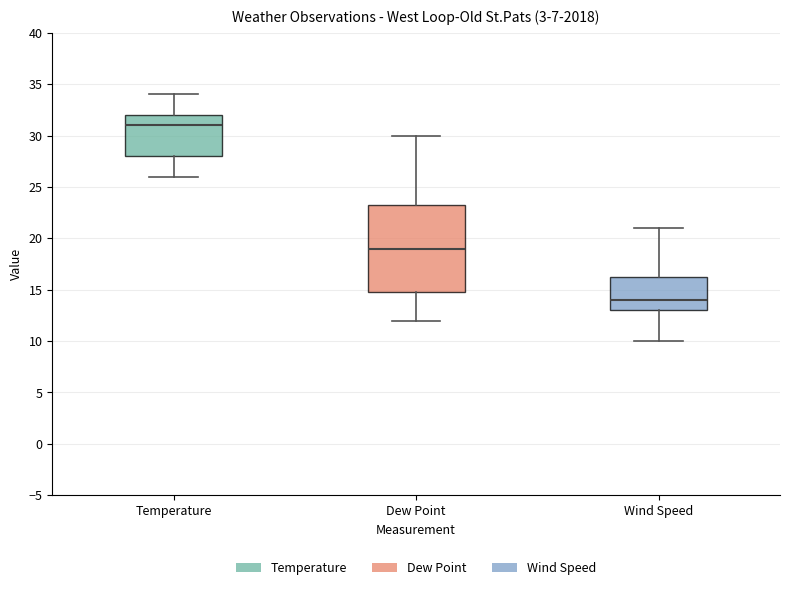

Which box's median line is the highest?

Temperature